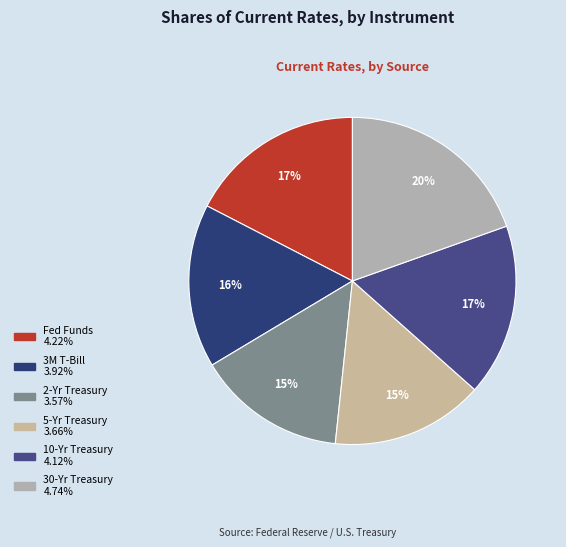

Between 2-Yr Treasury and 30-Yr Treasury, which is larger?

30-Yr Treasury